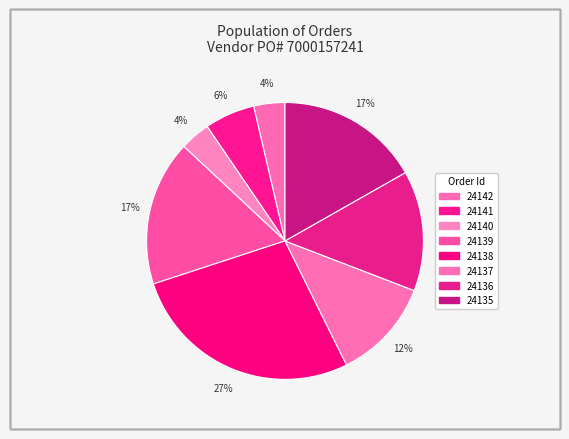

Count the number of slices in the pie.

8